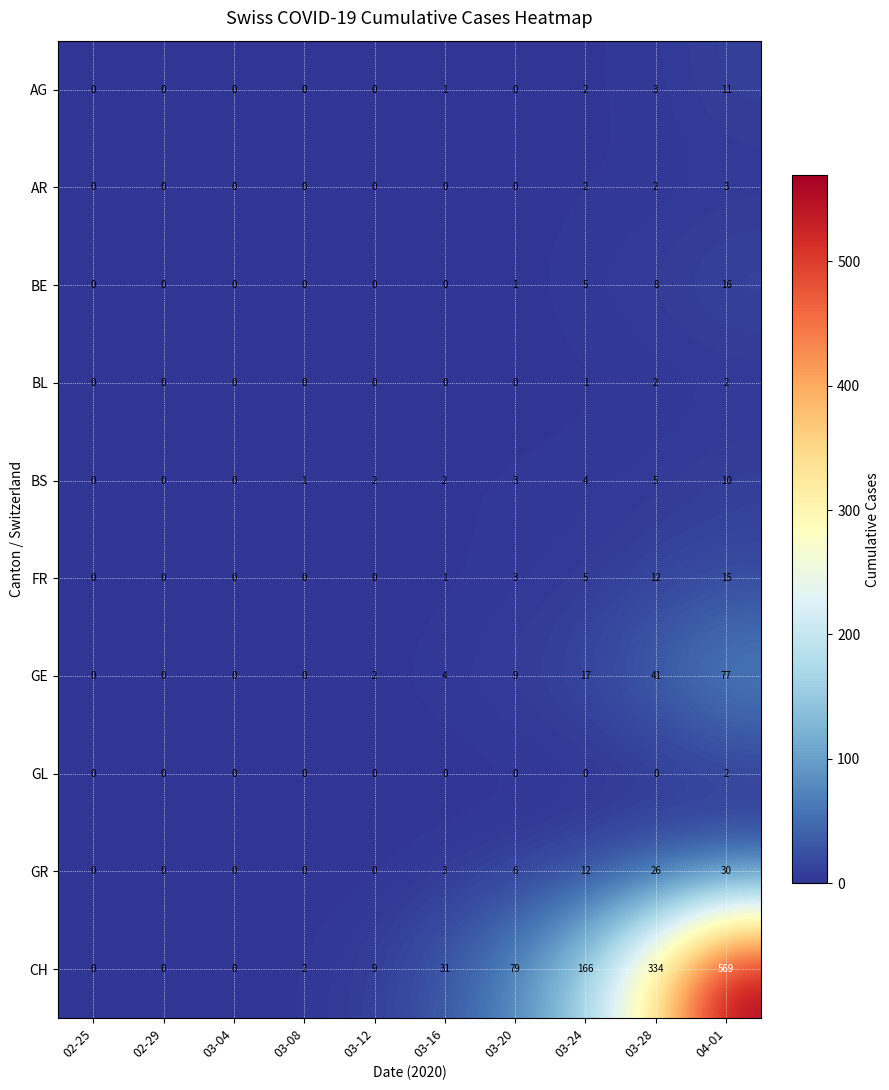

Count the BS values in the range 0 to 4.

8